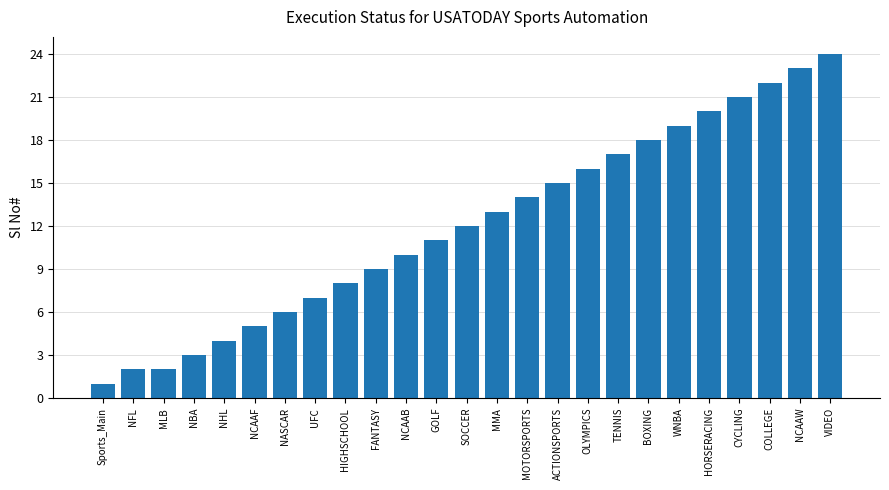

Approximately how many times larger is the value at UFC compared to GOLF?

0.6